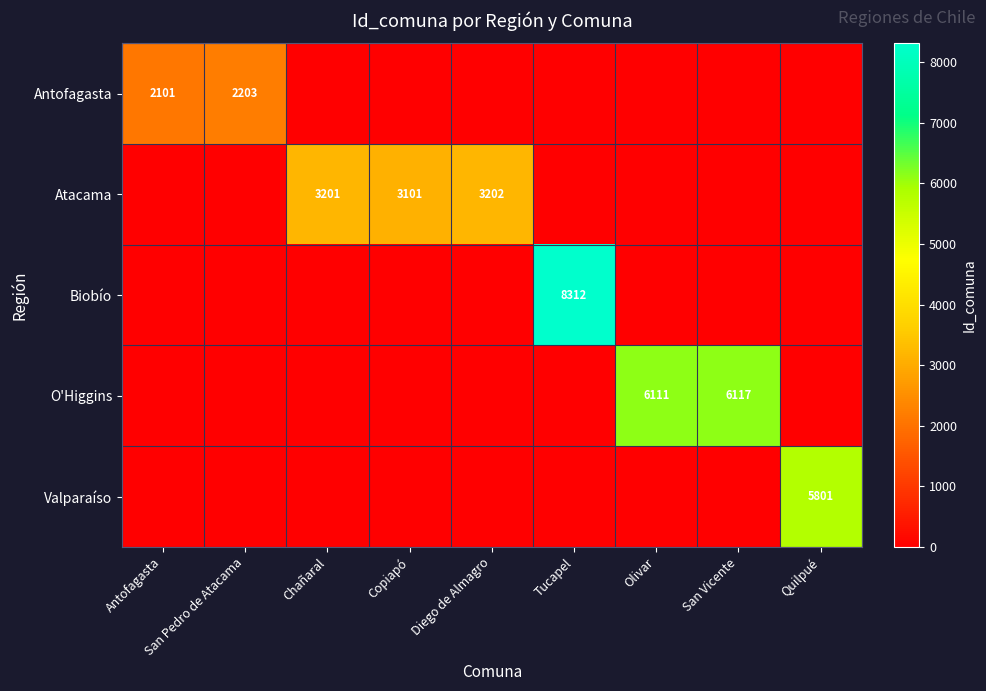

At which category is the sum across all series the highest?

Tucapel